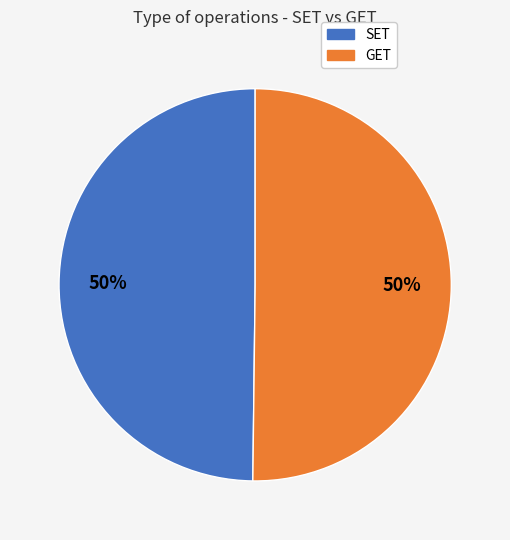

To the nearest percent, what percentage of the pie is GET?

50%